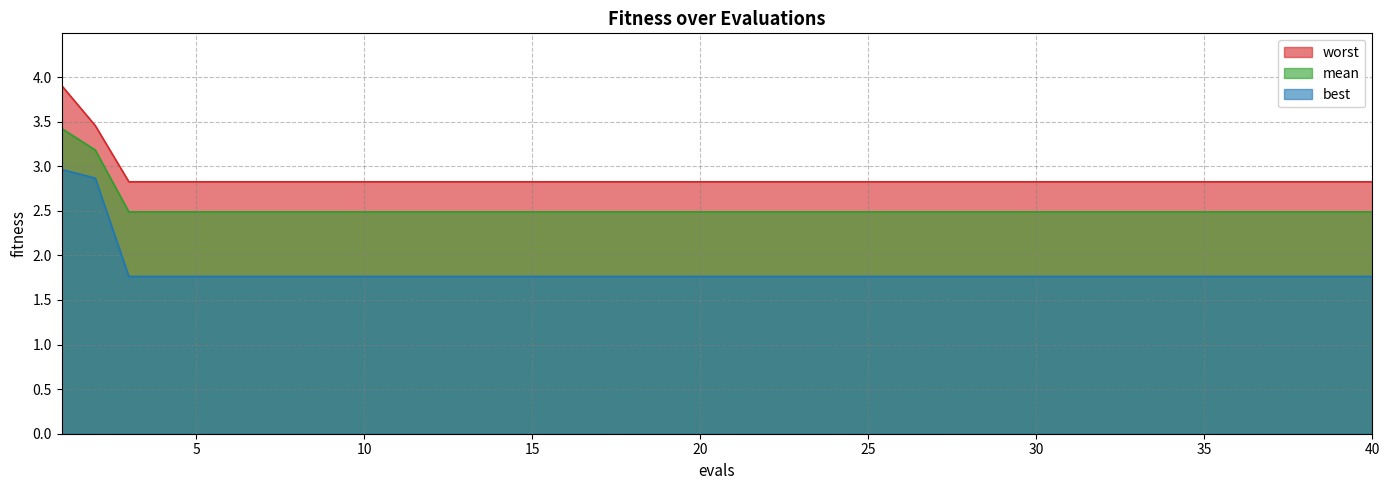

Does the chart have visible grid lines?

Yes